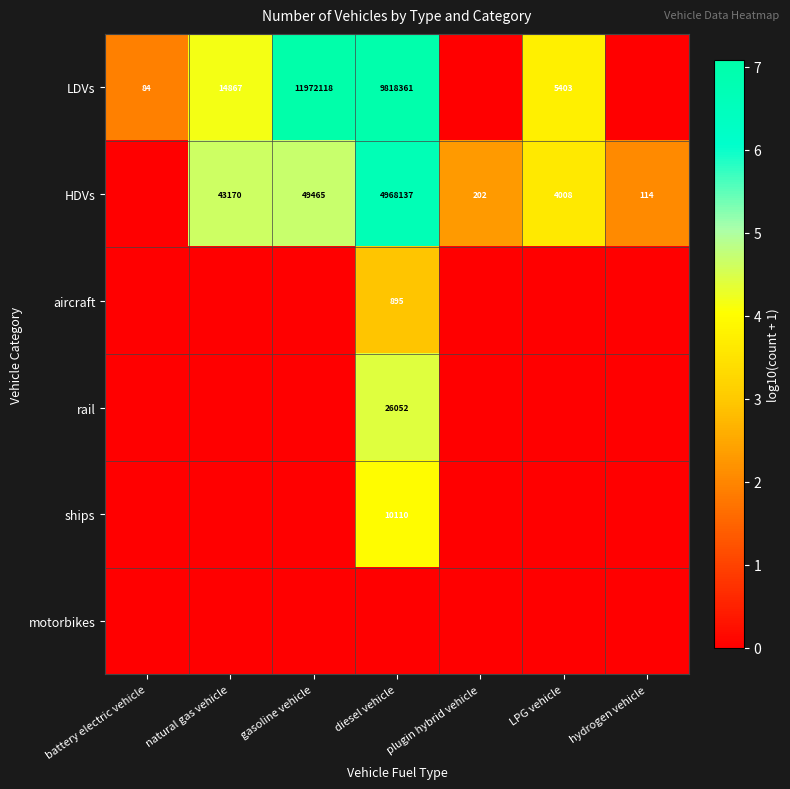

How many data points does each series have?

7